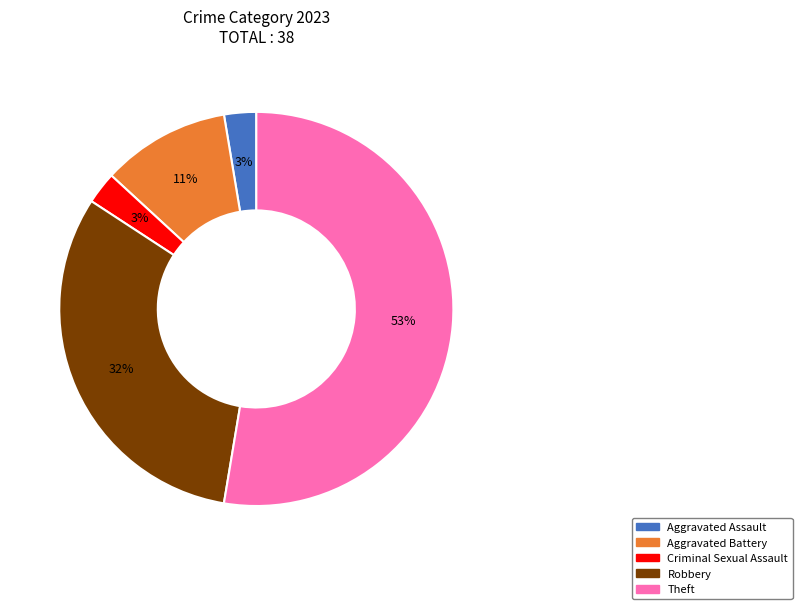

How many segments does this pie chart have?

5